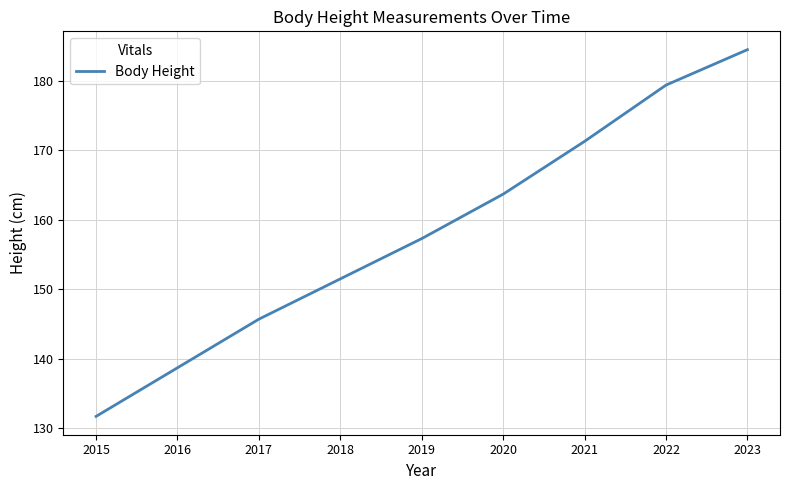

What is the approximate value at 2022?

179.4